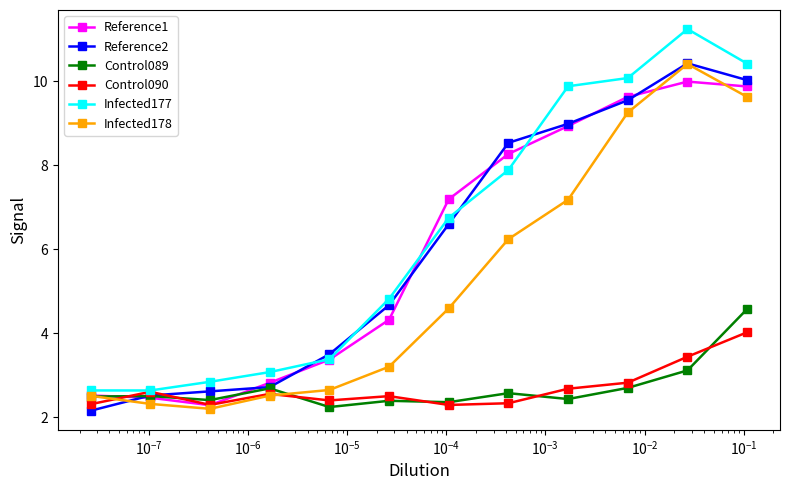

Which series has the largest range (max minus min)?

Infected177